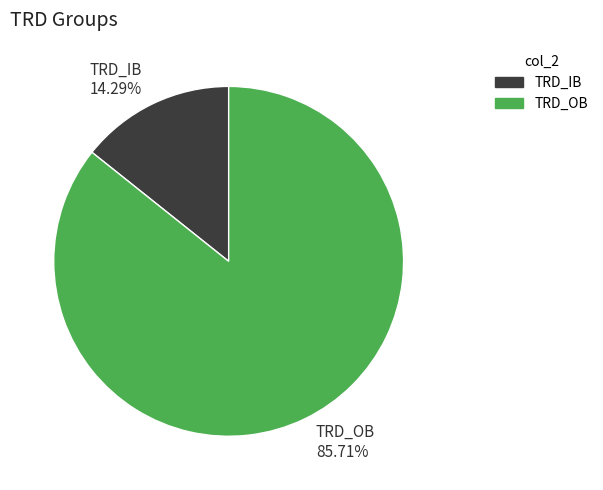

Rank the categories by value from highest to lowest.

TRD_OB 85.71%, TRD_IB 14.29%